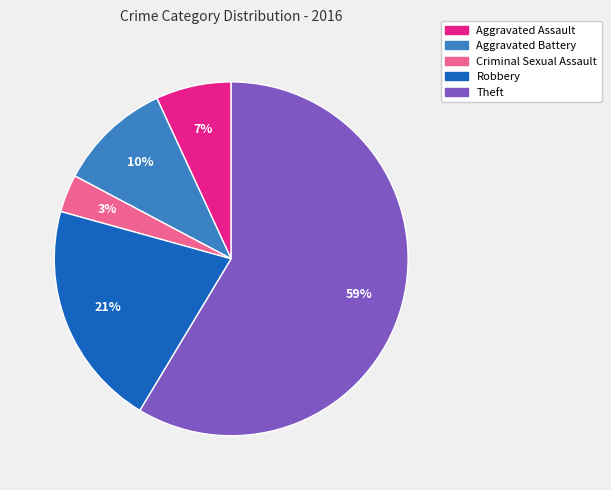

Do Robbery and Criminal Sexual Assault together represent more than half of the pie?

No